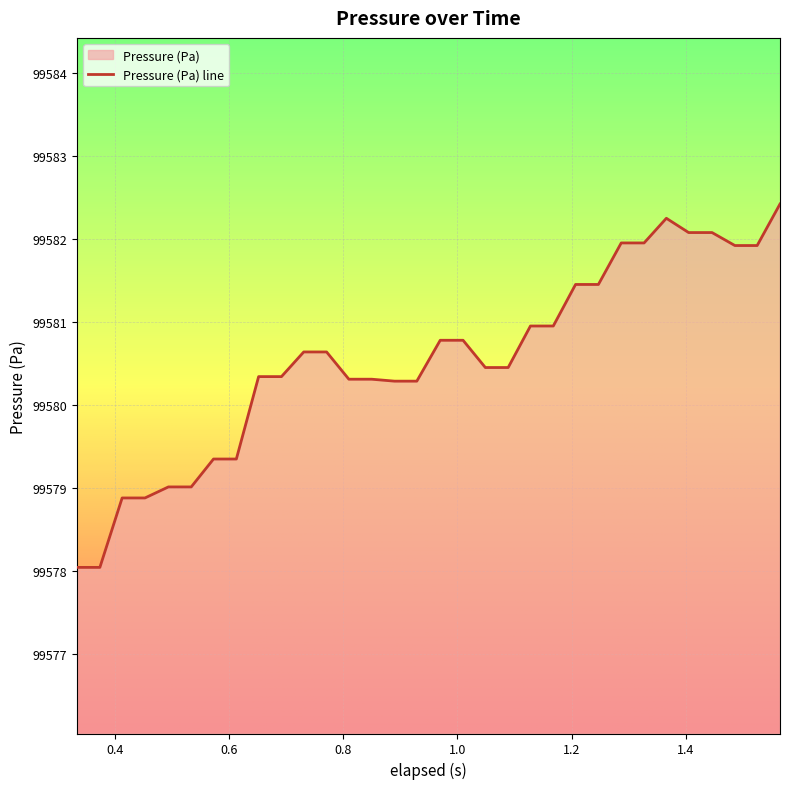

What is the greatest value displayed?

99582.4